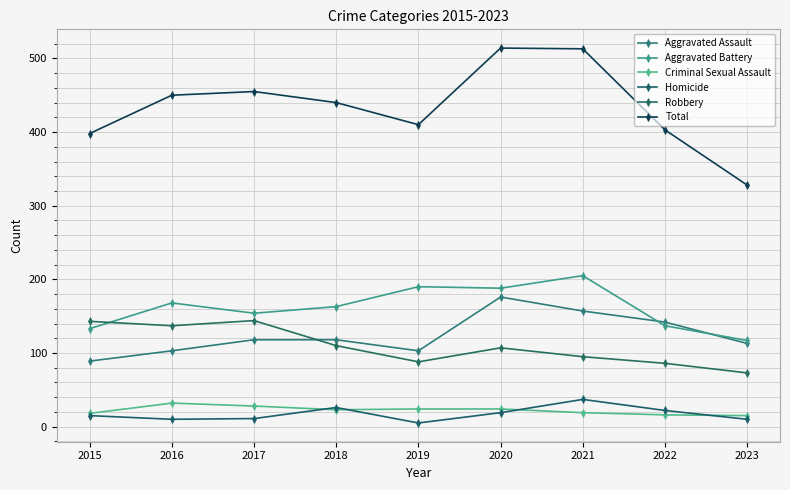

How many categories are shown in the chart?

9